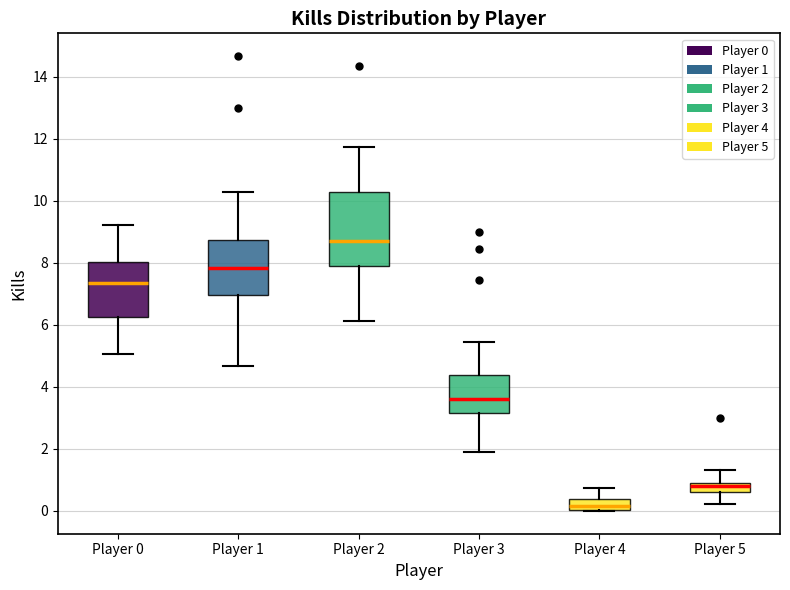

Where is the lower edge of the box for Player 4 on the y-axis? The values are not printed on the chart, so give them approximately, as read against the axis.

0.0